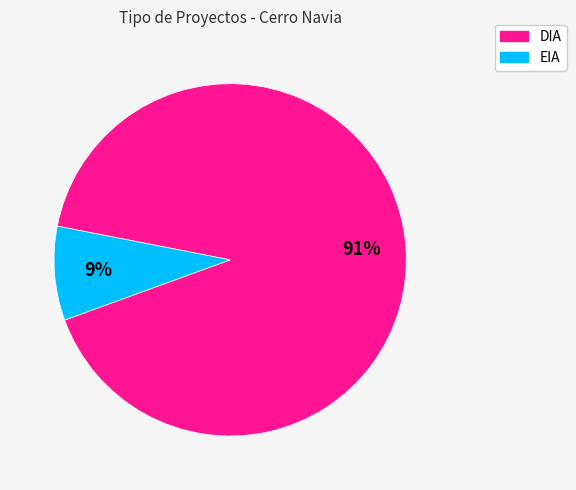

Which category accounts for the majority?

DIA